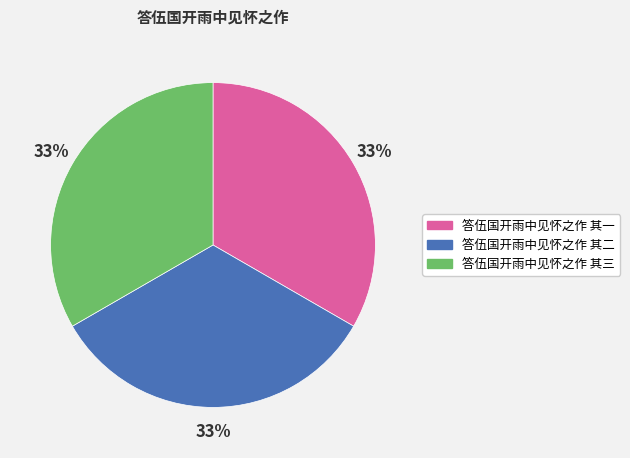

Count the number of slices in the pie.

3